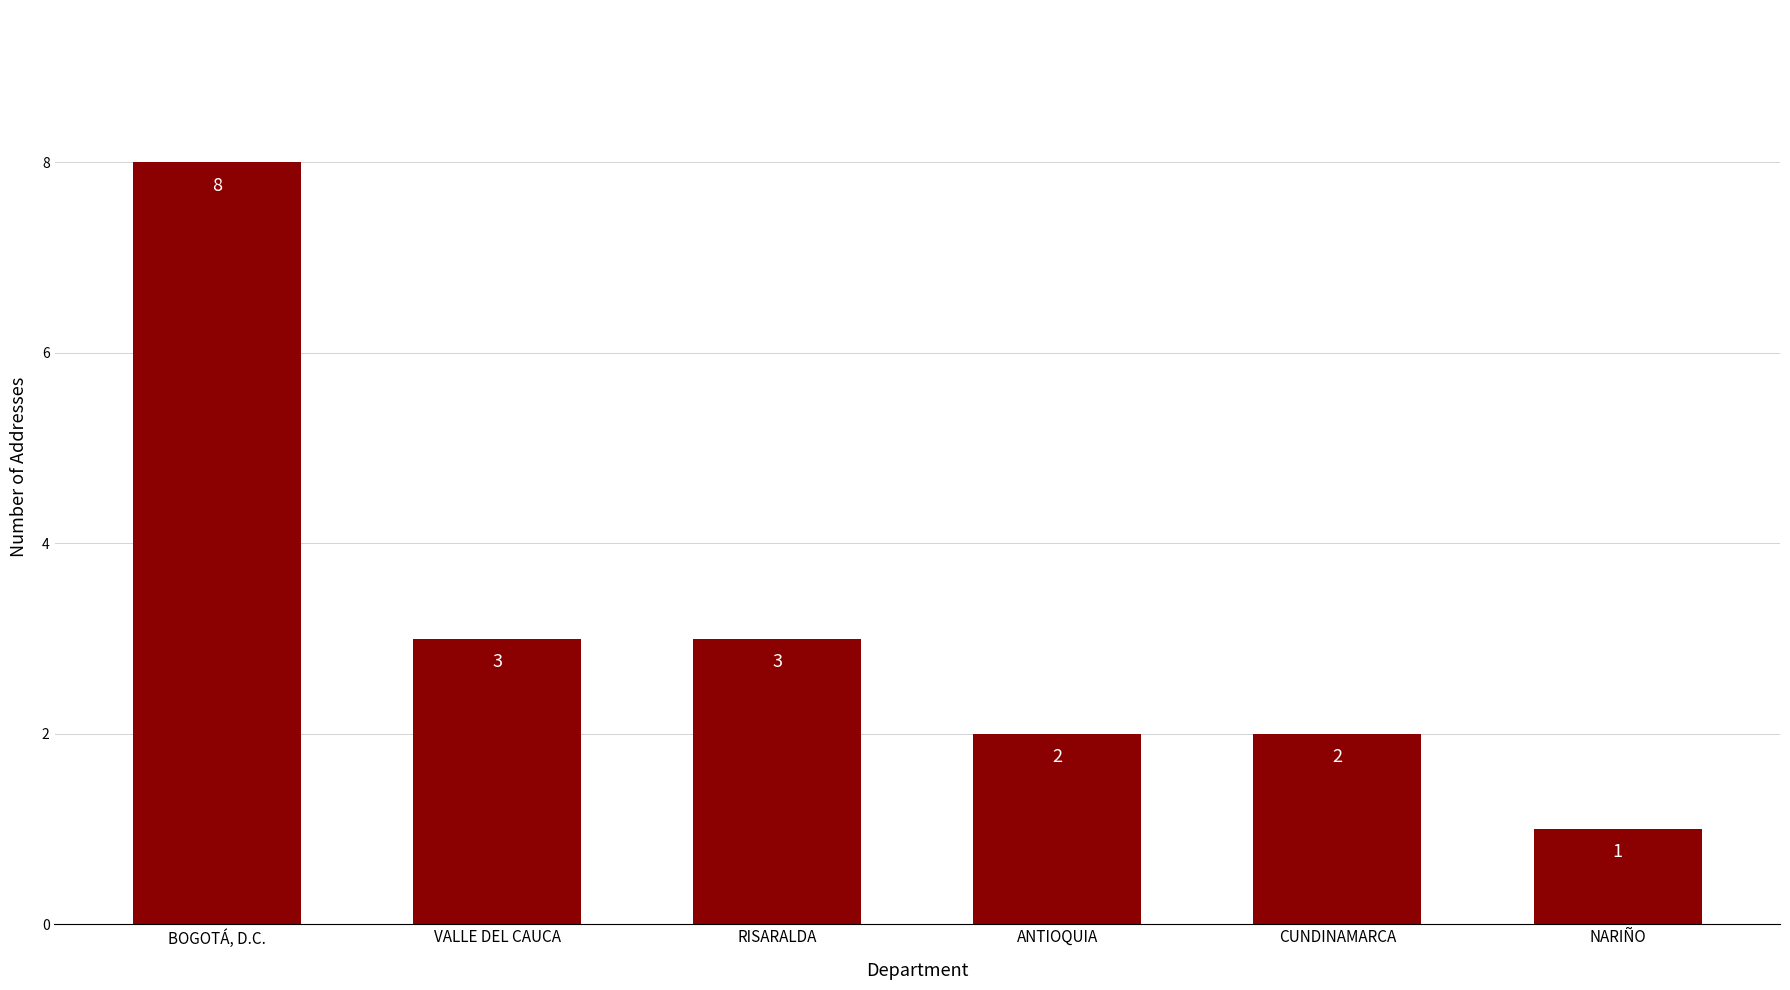

Where does the data first go above 3?

BOGOTÁ, D.C.